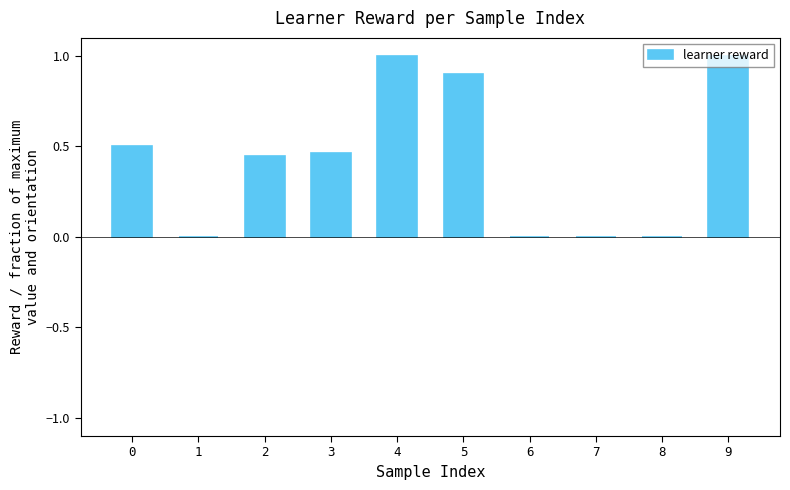

What is the sum of all values?

4.3